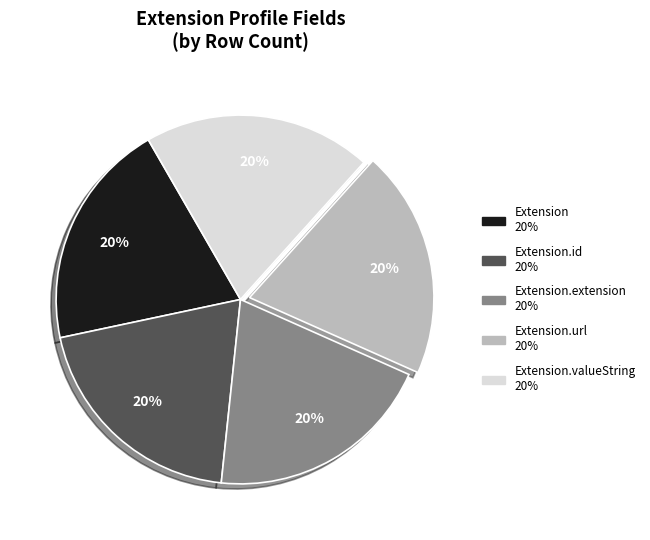

Is there a majority slice in this chart?

No